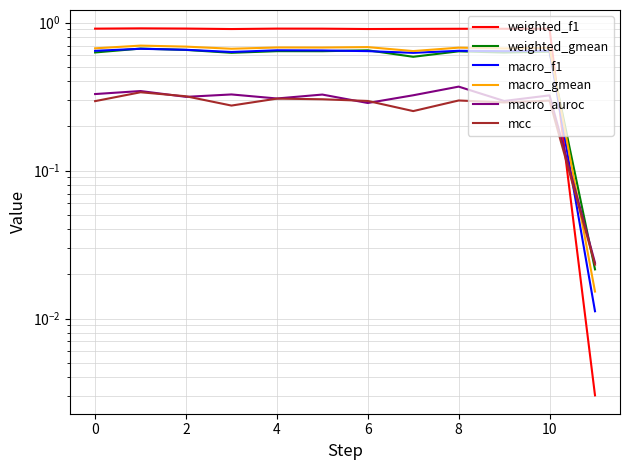

Which series has the largest total across all categories?

weighted_f1